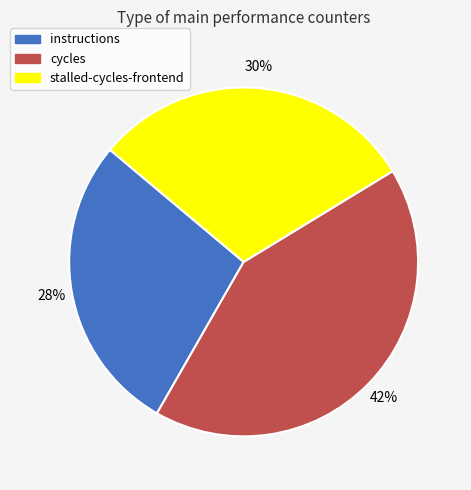

Is there a majority slice in this chart?

No